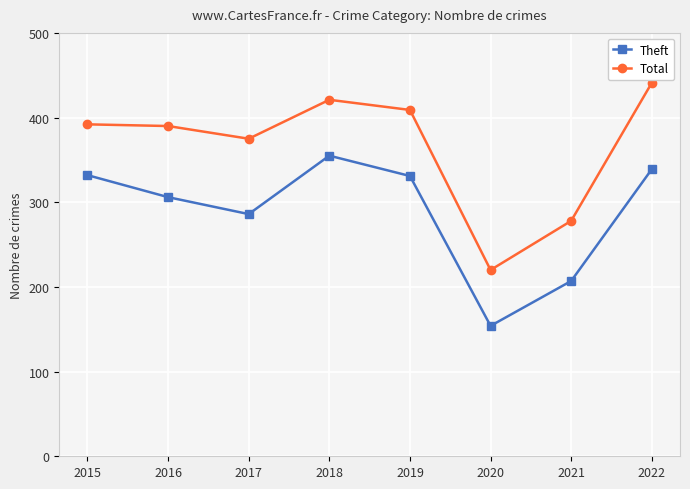

Count the number of categories in the chart.

8